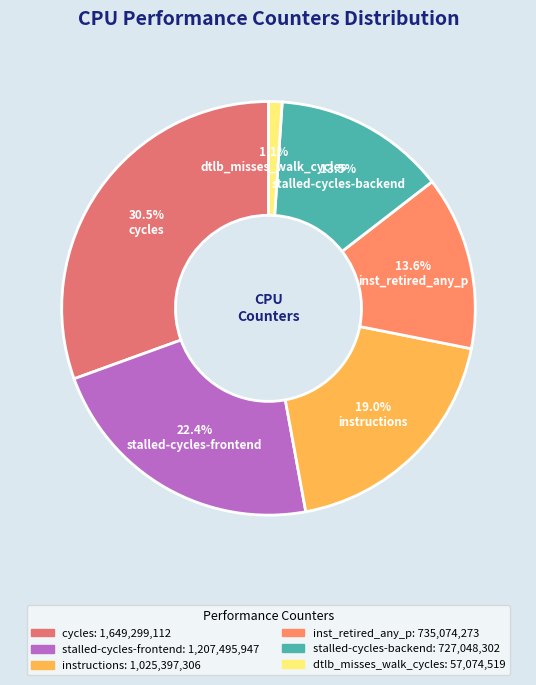

To the nearest percent, what is the difference between the largest and smallest slice percentages?

29%